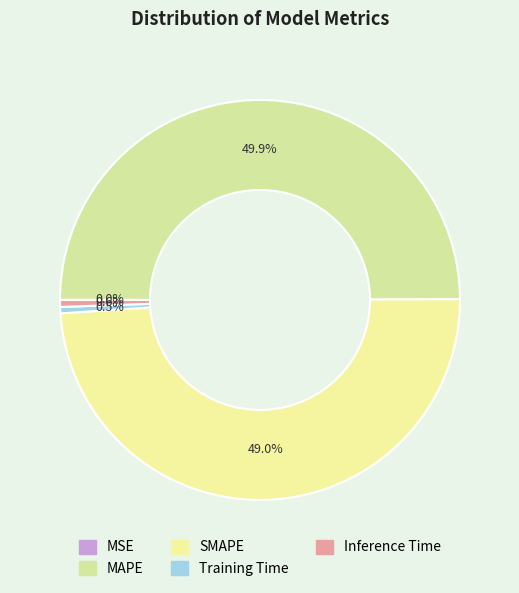

The Inference Time slice represents 1% of the pie. True or false?

True